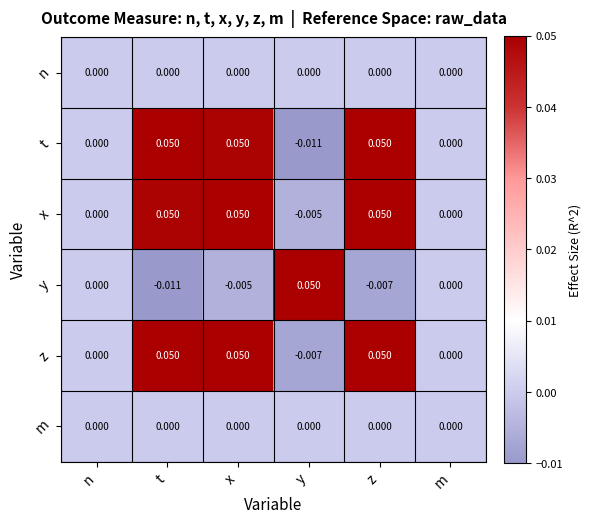

Which category has the highest value in the y series?

y